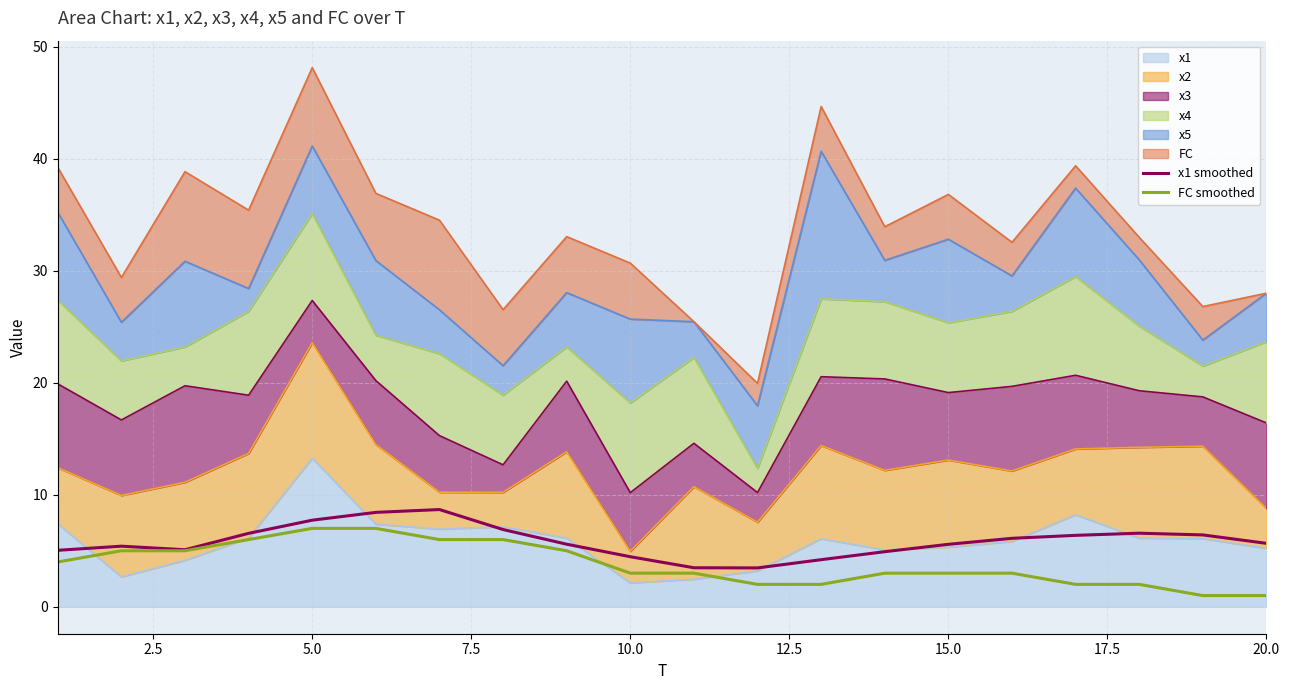

In x1 smoothed, how many points are lower than both neighbors (excluding endpoints)?

2